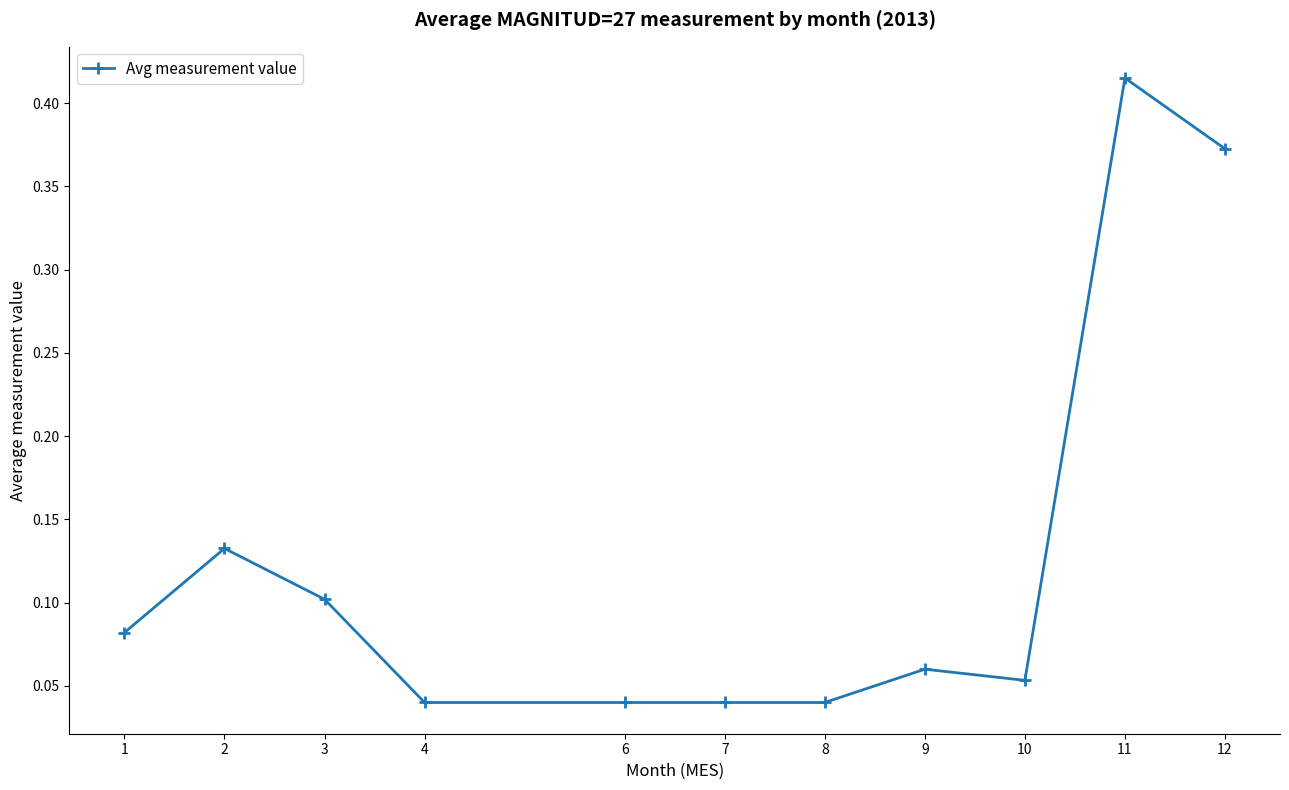

Where is the first local maximum?

2